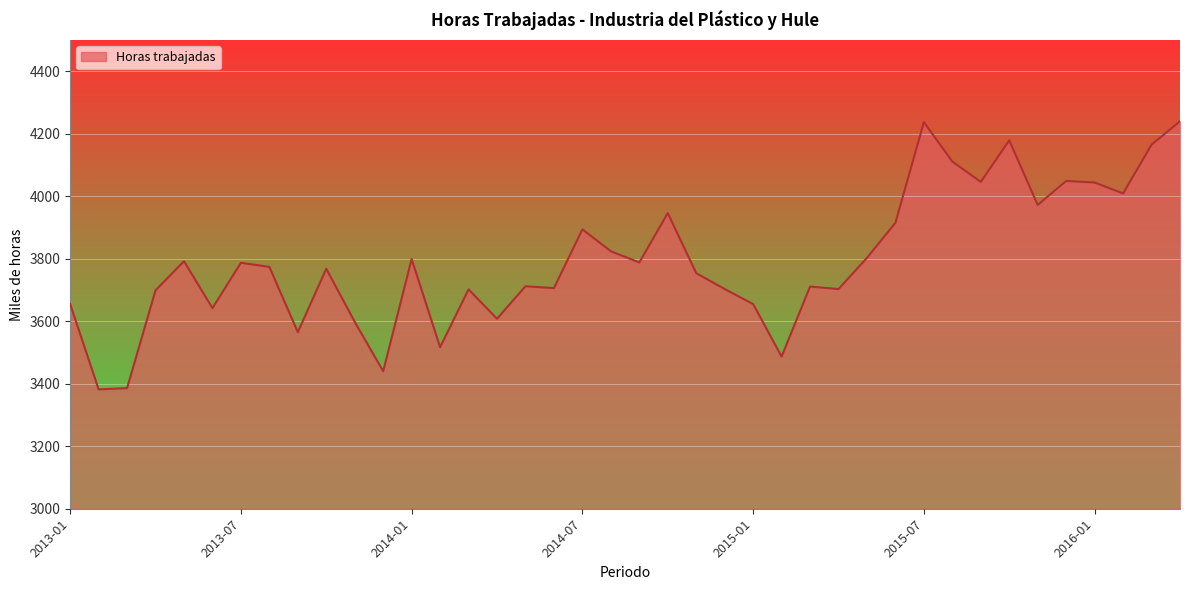

What is the minimum value shown in the chart?

3382